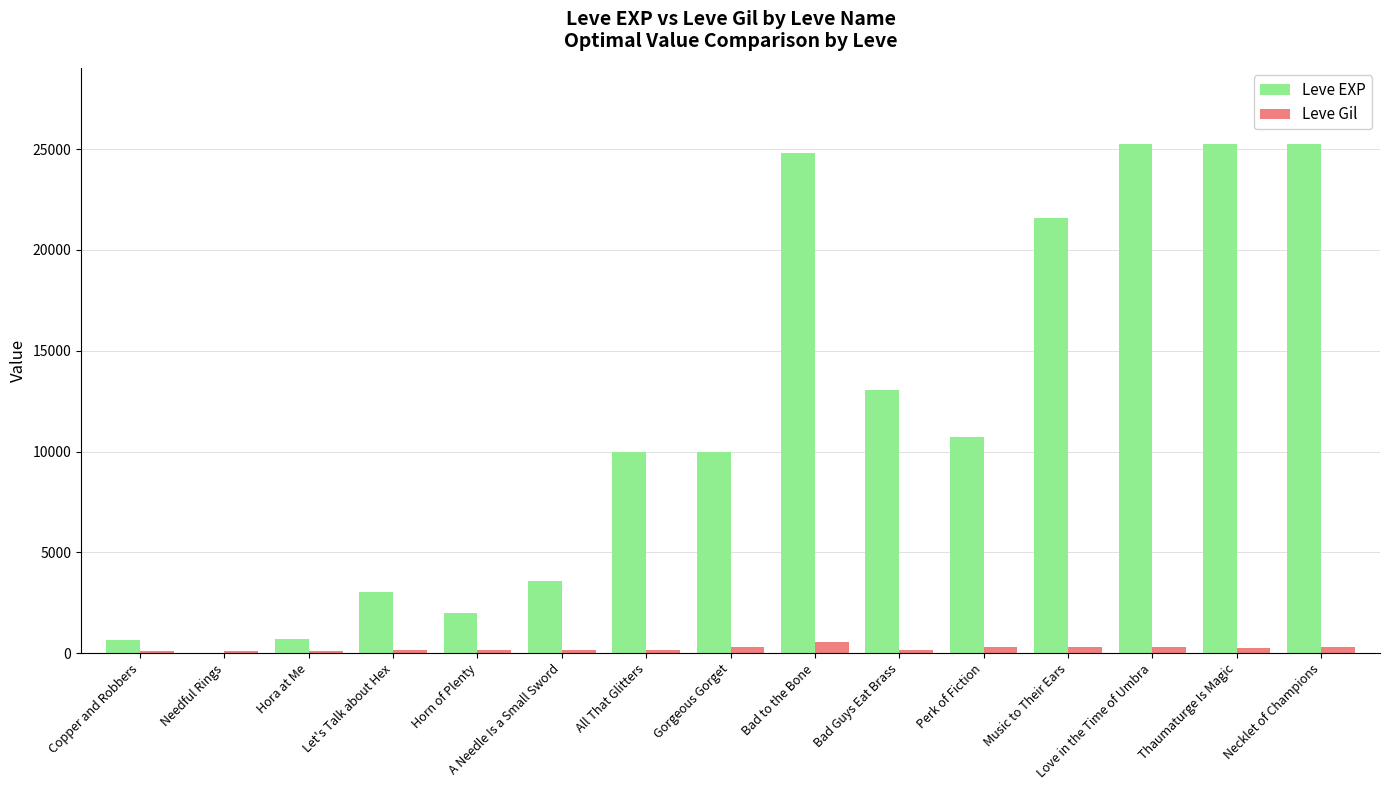

How many categories are shown in the chart?

15